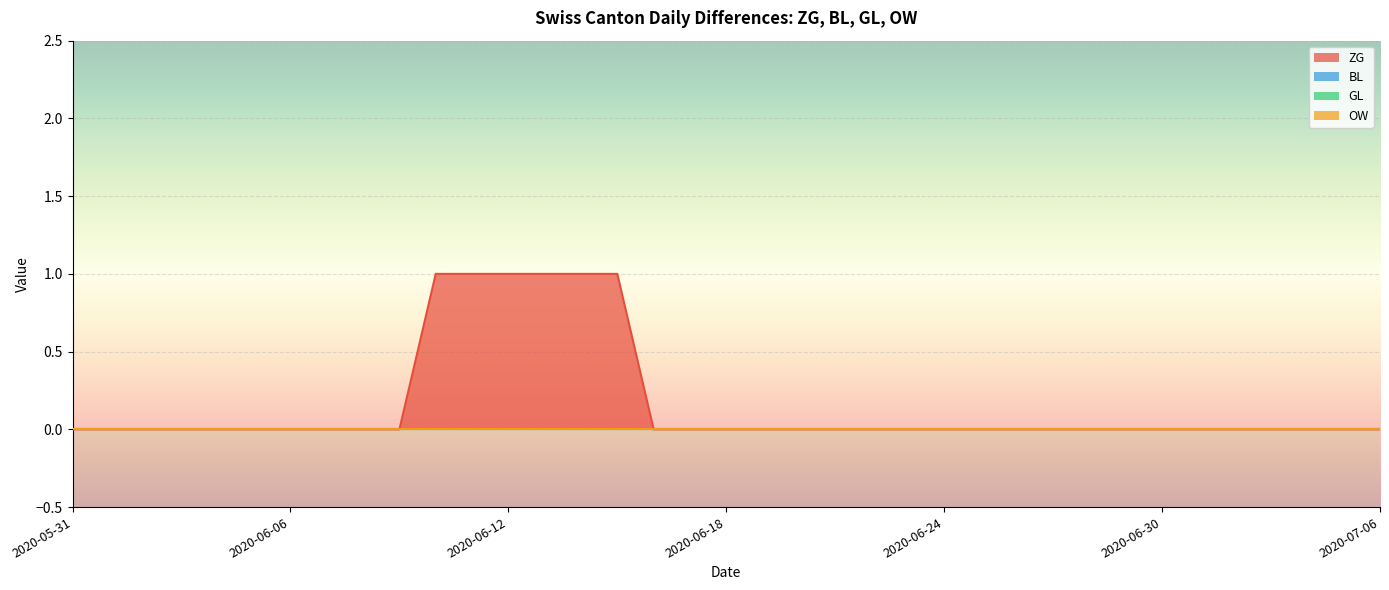

Reading left to right, list all the values displayed in this chart.

ZG: 2020-05-31=0	2020-06-01=0	2020-06-02=0	2020-06-03=0	2020-06-04=0	2020-06-05=0	2020-06-06=0	2020-06-07=0	2020-06-08=0	2020-06-09=0	2020-06-10=1	2020-06-11=1	2020-06-12=1	2020-06-13=1	2020-06-14=1	2020-06-15=1	2020-06-16=0	2020-06-17=0	2020-06-18=0	2020-06-19=0	2020-06-20=0	2020-06-21=0	2020-06-22=0	2020-06-23=0	2020-06-24=0	2020-06-25=0	2020-06-26=0	2020-06-27=0	2020-06-28=0	2020-06-29=0	2020-06-30=0	2020-07-01=0	2020-07-02=0	2020-07-03=0	2020-07-04=0	2020-07-05=0	2020-07-06=0
BL: 2020-05-31=0	2020-06-01=0	2020-06-02=0	2020-06-03=0	2020-06-04=0	2020-06-05=0	2020-06-06=0	2020-06-07=0	2020-06-08=0	2020-06-09=0	2020-06-10=0	2020-06-11=0	2020-06-12=0	2020-06-13=0	2020-06-14=0	2020-06-15=0	2020-06-16=0	2020-06-17=0	2020-06-18=0	2020-06-19=0	2020-06-20=0	2020-06-21=0	2020-06-22=0	2020-06-23=0	2020-06-24=0	2020-06-25=0	2020-06-26=0	2020-06-27=0	2020-06-28=0	2020-06-29=0	2020-06-30=0	2020-07-01=0	2020-07-02=0	2020-07-03=0	2020-07-04=0	2020-07-05=0	2020-07-06=0
GL: 2020-05-31=0	2020-06-01=0	2020-06-02=0	2020-06-03=0	2020-06-04=0	2020-06-05=0	2020-06-06=0	2020-06-07=0	2020-06-08=0	2020-06-09=0	2020-06-10=0	2020-06-11=0	2020-06-12=0	2020-06-13=0	2020-06-14=0	2020-06-15=0	2020-06-16=0	2020-06-17=0	2020-06-18=0	2020-06-19=0	2020-06-20=0	2020-06-21=0	2020-06-22=0	2020-06-23=0	2020-06-24=0	2020-06-25=0	2020-06-26=0	2020-06-27=0	2020-06-28=0	2020-06-29=0	2020-06-30=0	2020-07-01=0	2020-07-02=0	2020-07-03=0	2020-07-04=0	2020-07-05=0	2020-07-06=0
OW: 2020-05-31=0	2020-06-01=0	2020-06-02=0	2020-06-03=0	2020-06-04=0	2020-06-05=0	2020-06-06=0	2020-06-07=0	2020-06-08=0	2020-06-09=0	2020-06-10=0	2020-06-11=0	2020-06-12=0	2020-06-13=0	2020-06-14=0	2020-06-15=0	2020-06-16=0	2020-06-17=0	2020-06-18=0	2020-06-19=0	2020-06-20=0	2020-06-21=0	2020-06-22=0	2020-06-23=0	2020-06-24=0	2020-06-25=0	2020-06-26=0	2020-06-27=0	2020-06-28=0	2020-06-29=0	2020-06-30=0	2020-07-01=0	2020-07-02=0	2020-07-03=0	2020-07-04=0	2020-07-05=0	2020-07-06=0